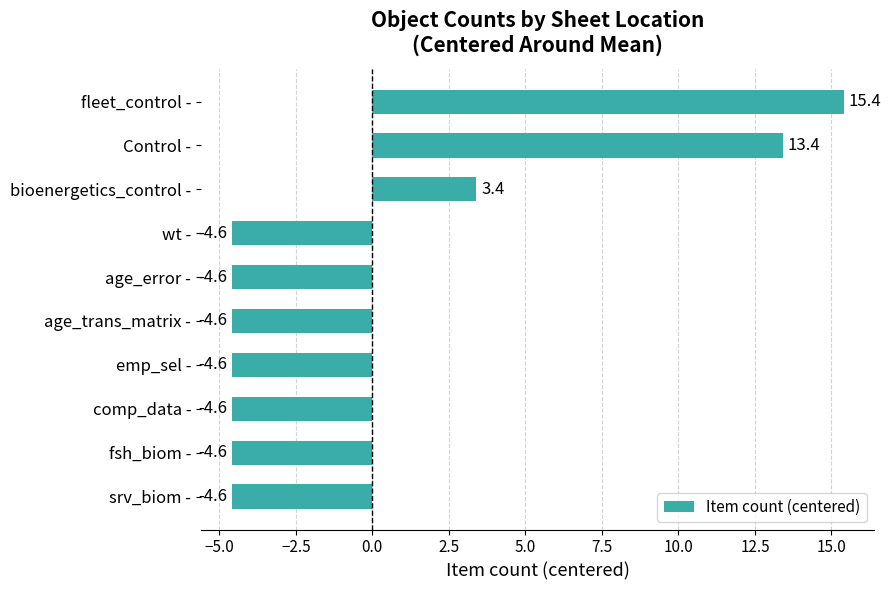

What is the greatest value displayed?

15.4